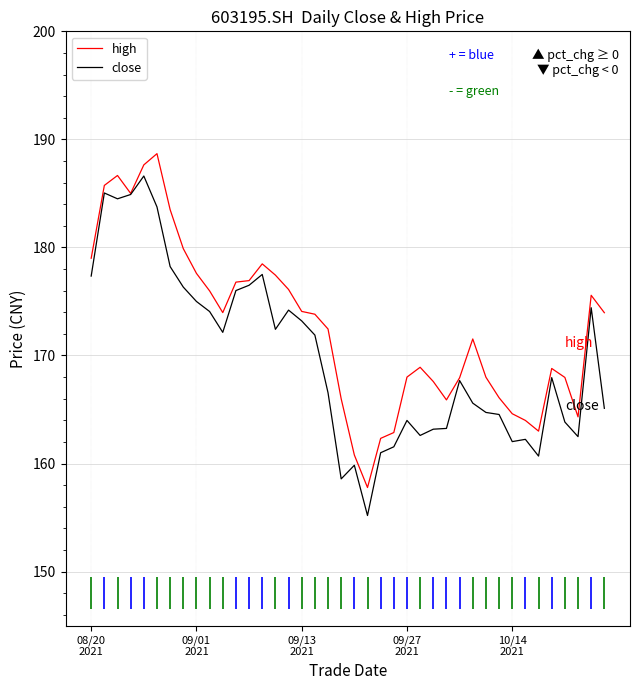

What is the label of the 7th point from the right?

33